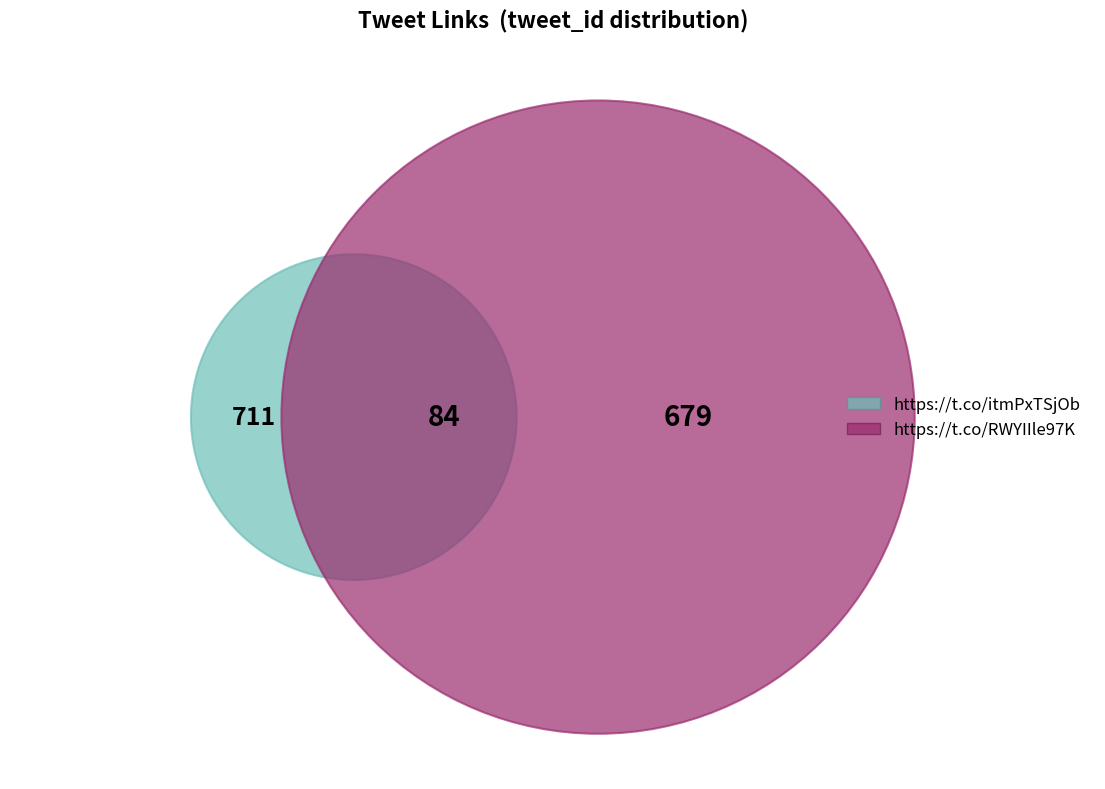

Count the number of slices in the pie.

2